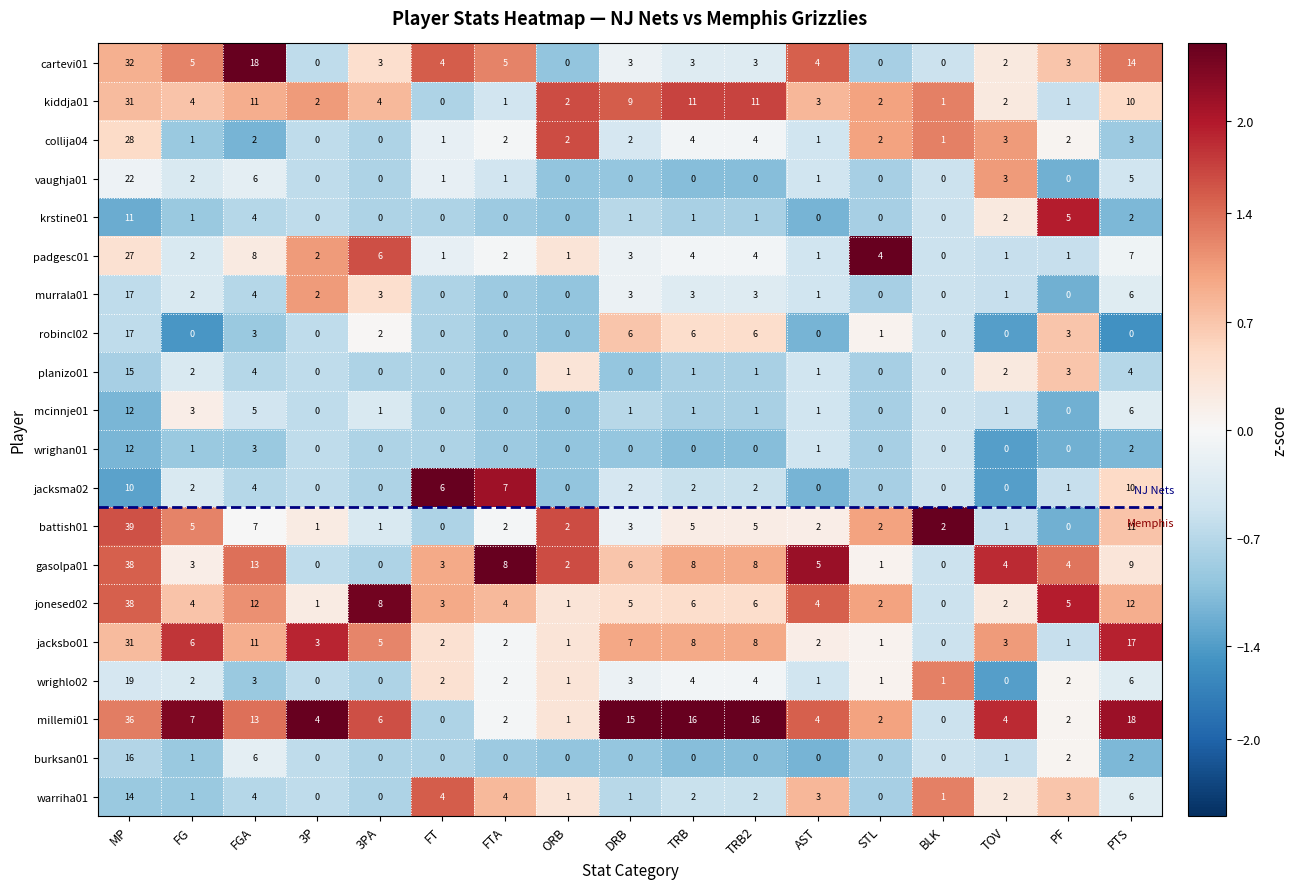

True or false: warriha01 has a value of 2 at TRB.

True